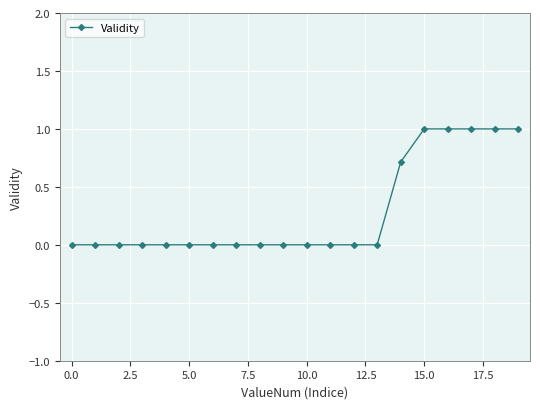

What is the difference between the maximum and minimum values?

1.0